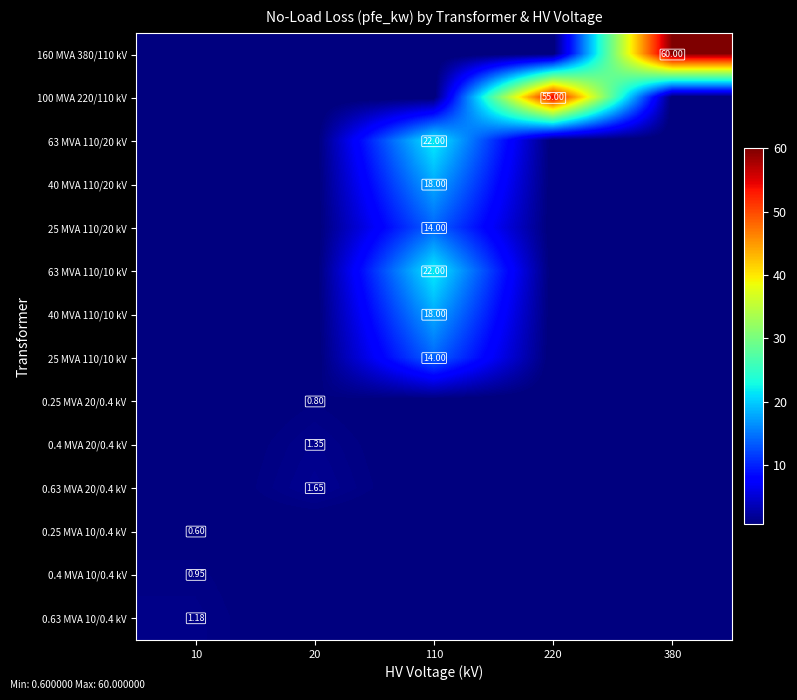

At which category is the sum across all series the highest?

110